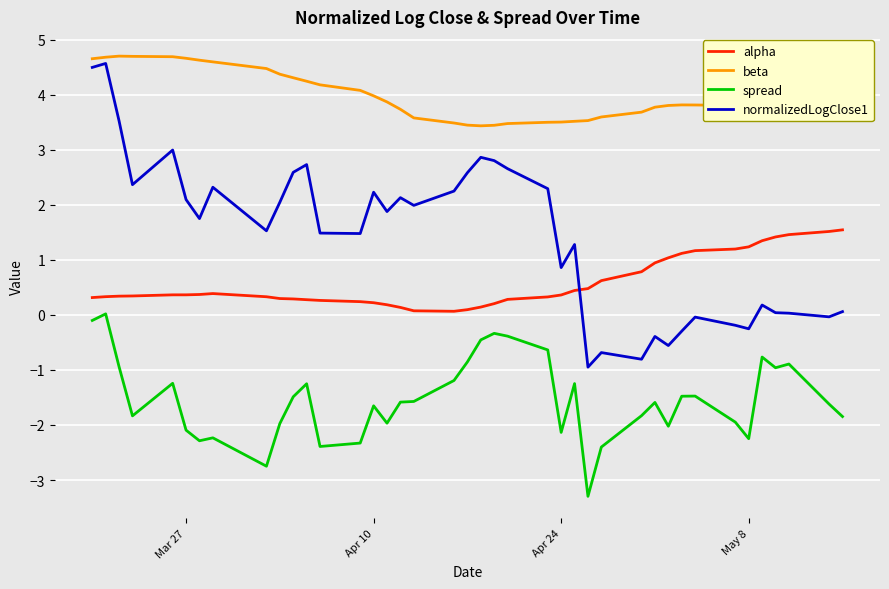

Rank the series by their maximum value, from lowest to highest.

spread, alpha, normalizedLogClose1, beta